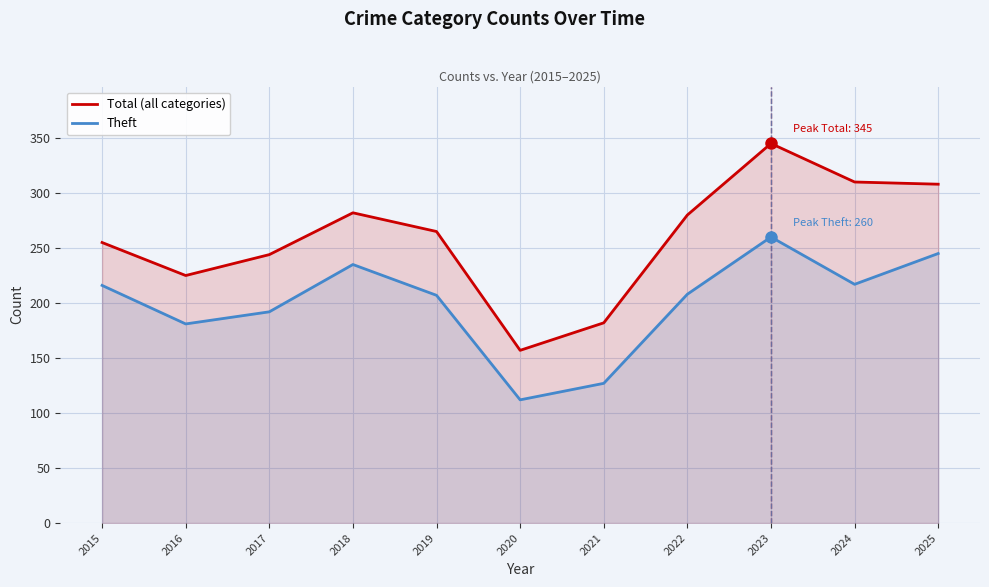

How many lines are shown in the chart?

2